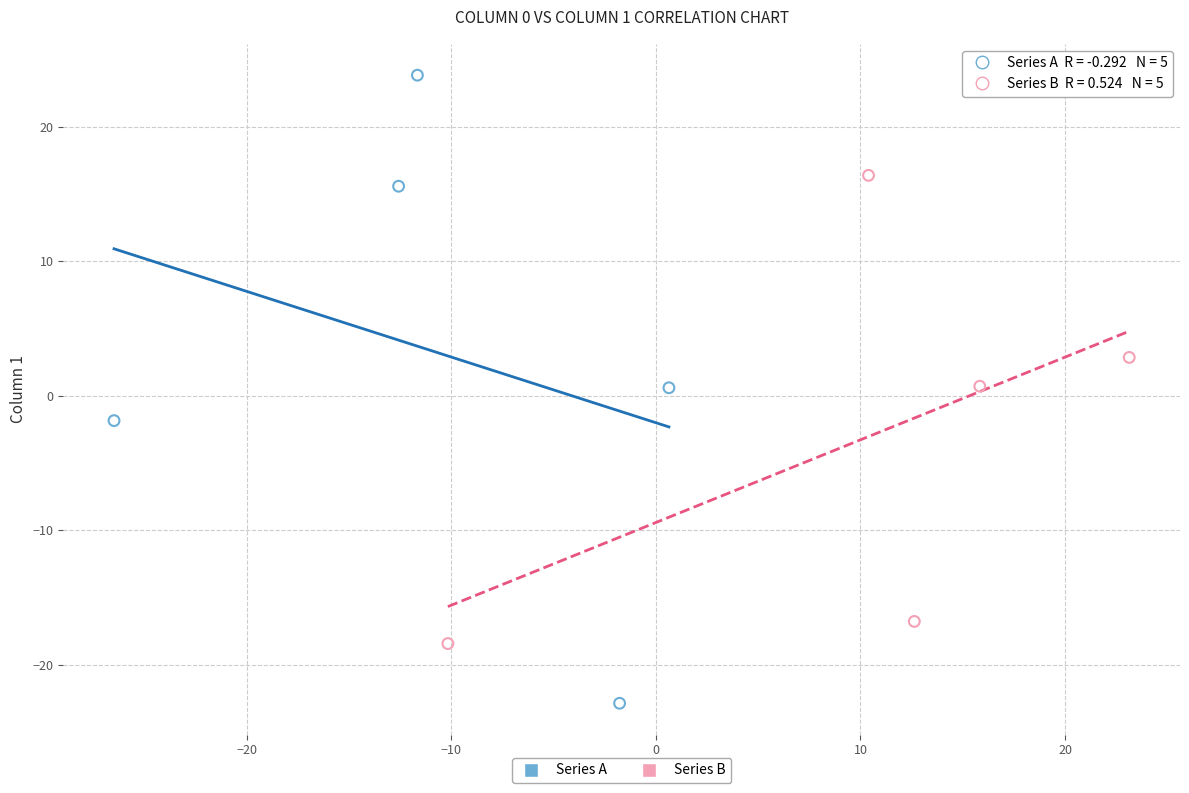

Which series contains the lowest Y value?

Series A